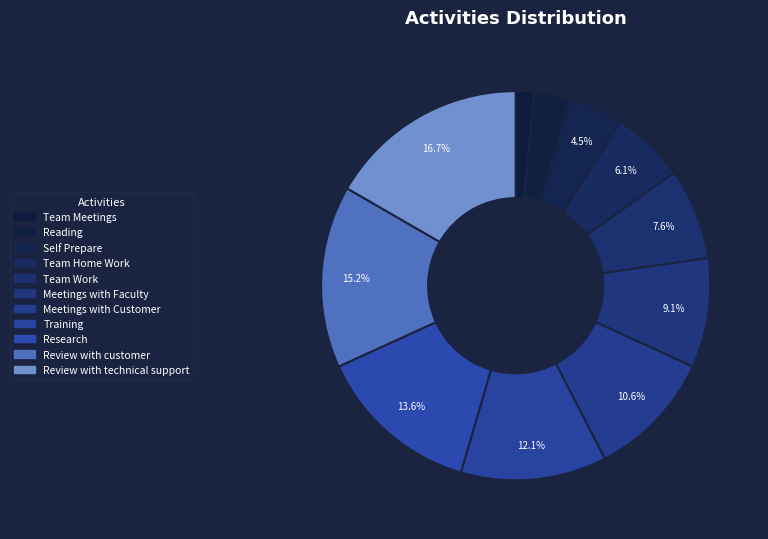

Does Meetings with Faculty account for over 50% of the chart?

No